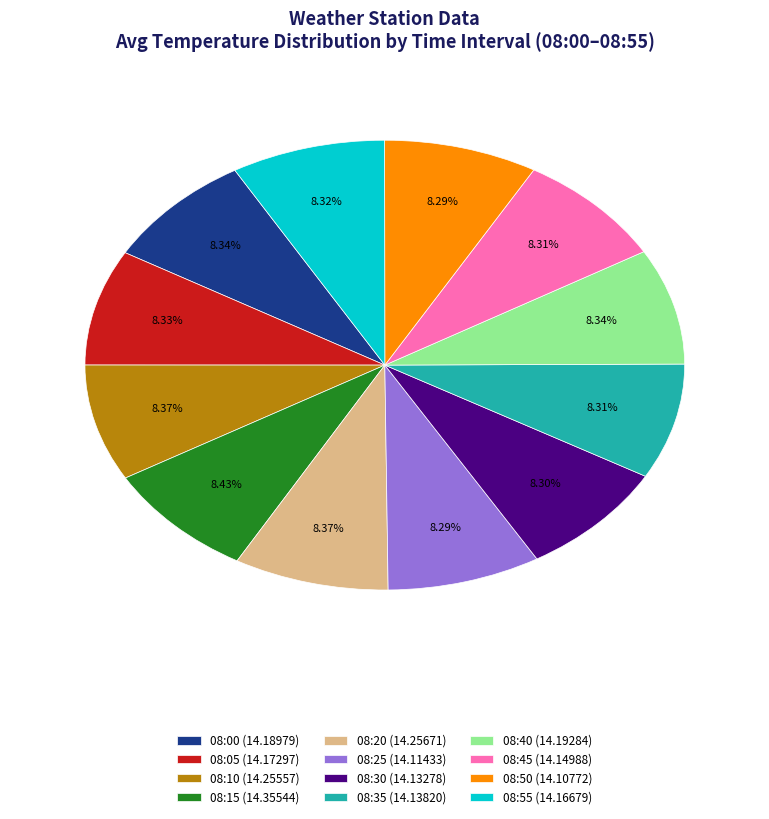

What is the ratio of the value at 08:30 to the value at 08:40?

1.0